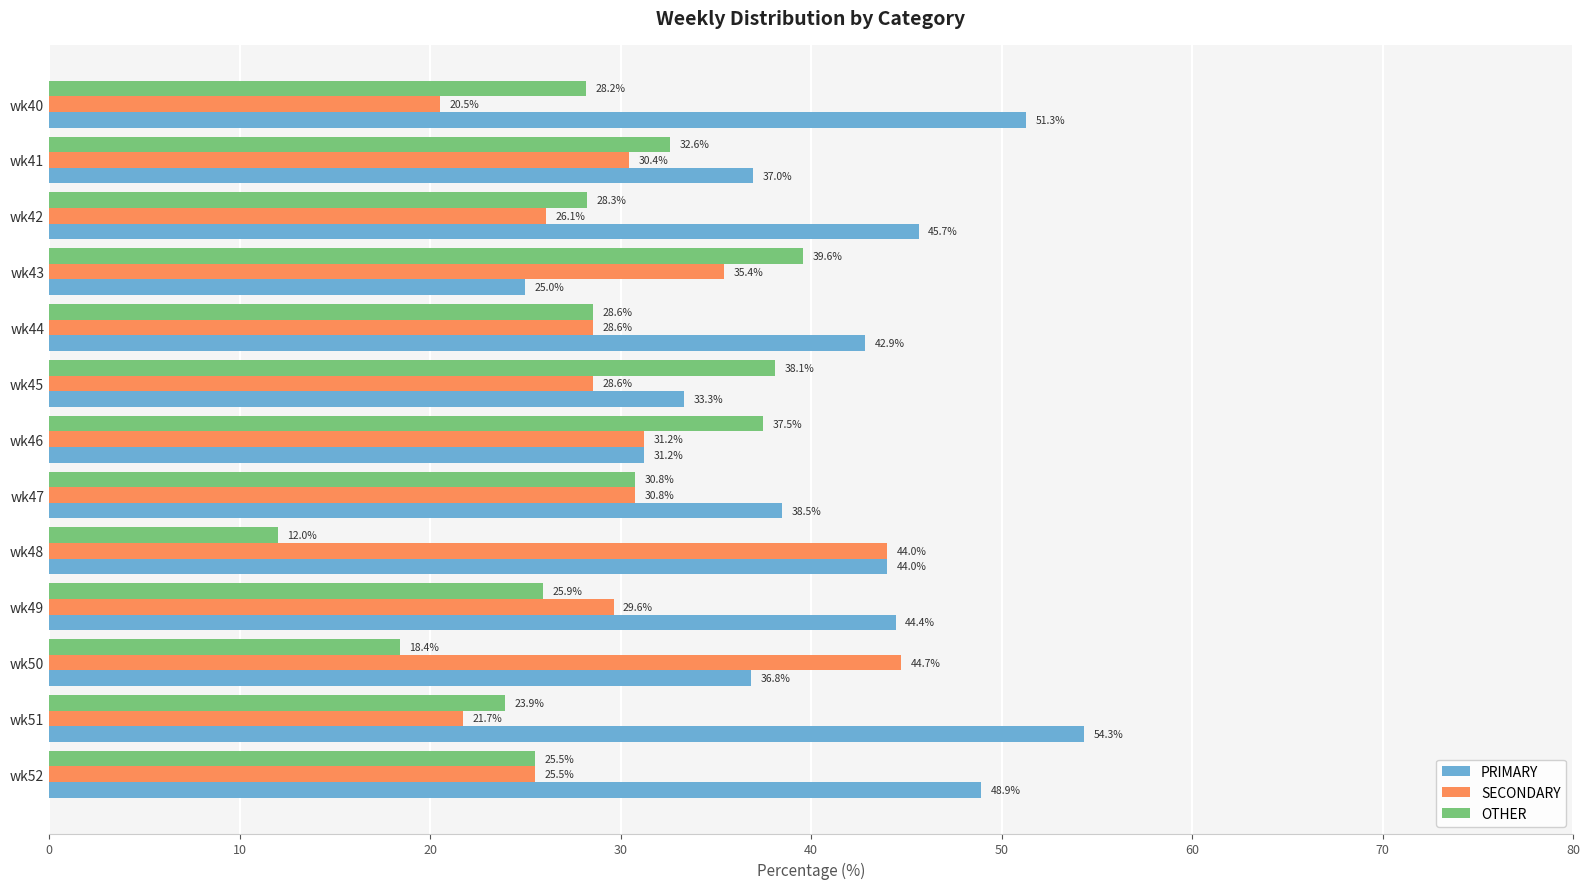

Is it true that PRIMARY equals 45.7 at wk42?

True